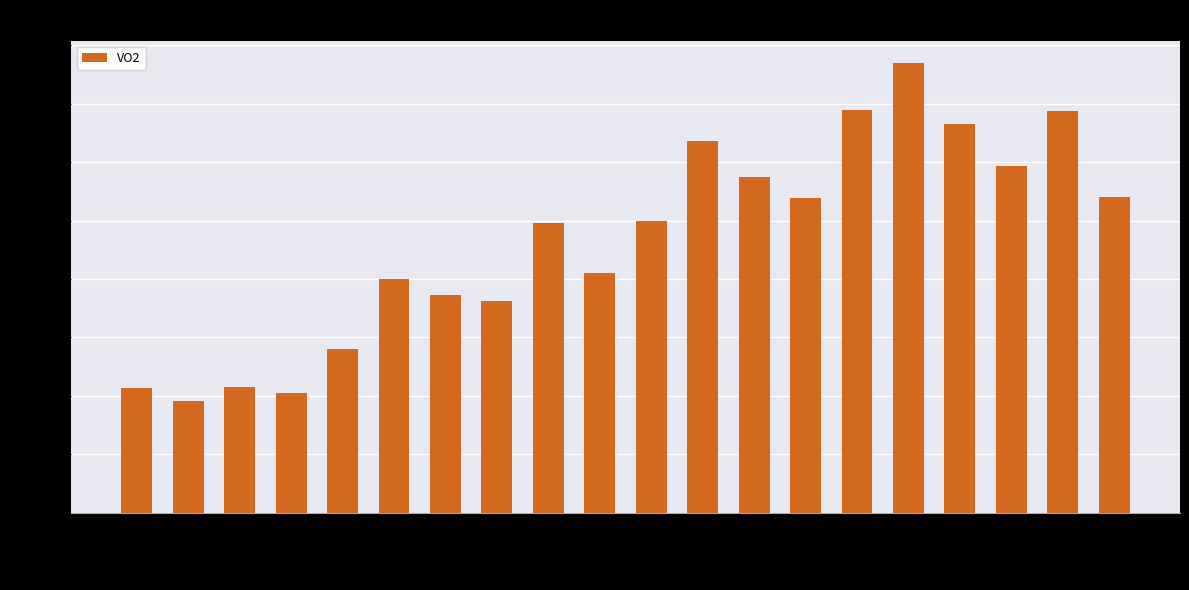

Which category has the highest value across all series?

00:00:33